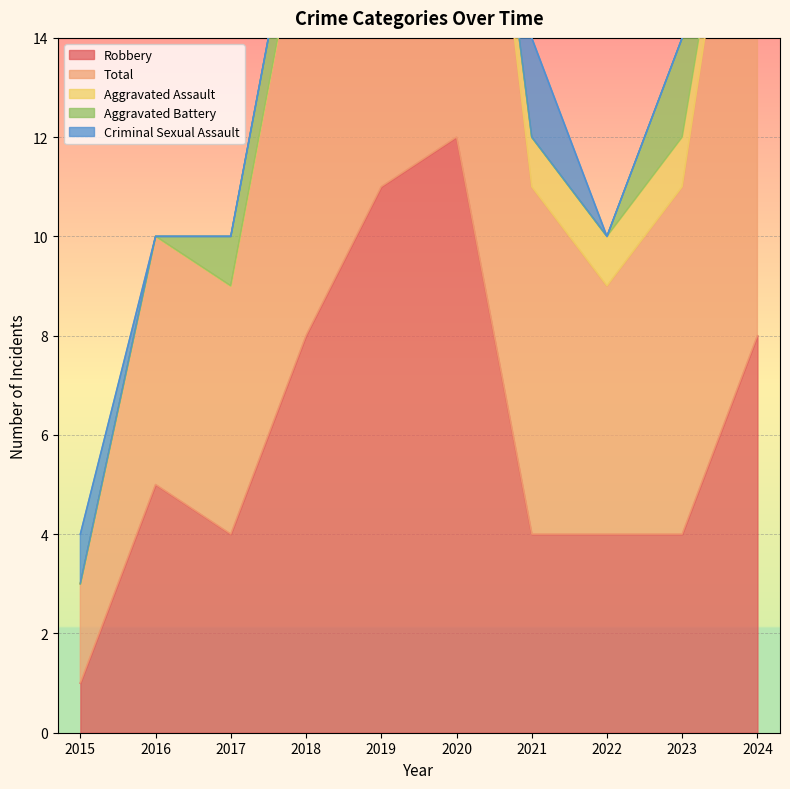

How many distinct data groups are displayed?

5